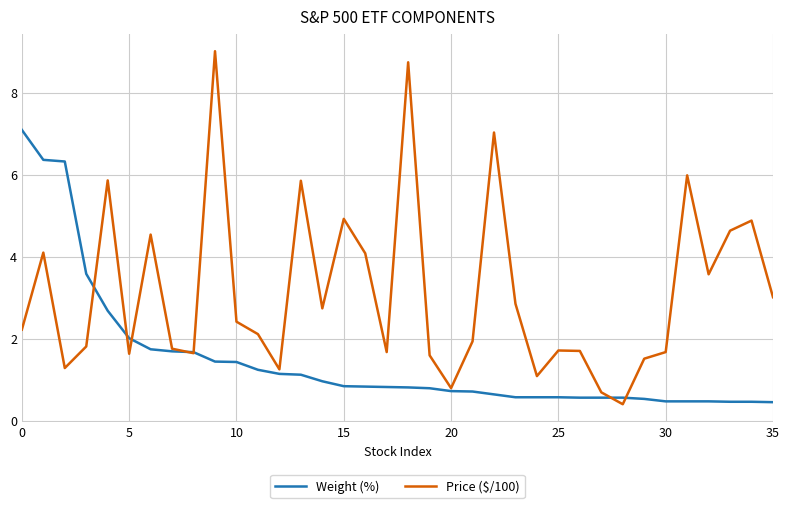

Which series has the widest spread of values?

Price ($/100)